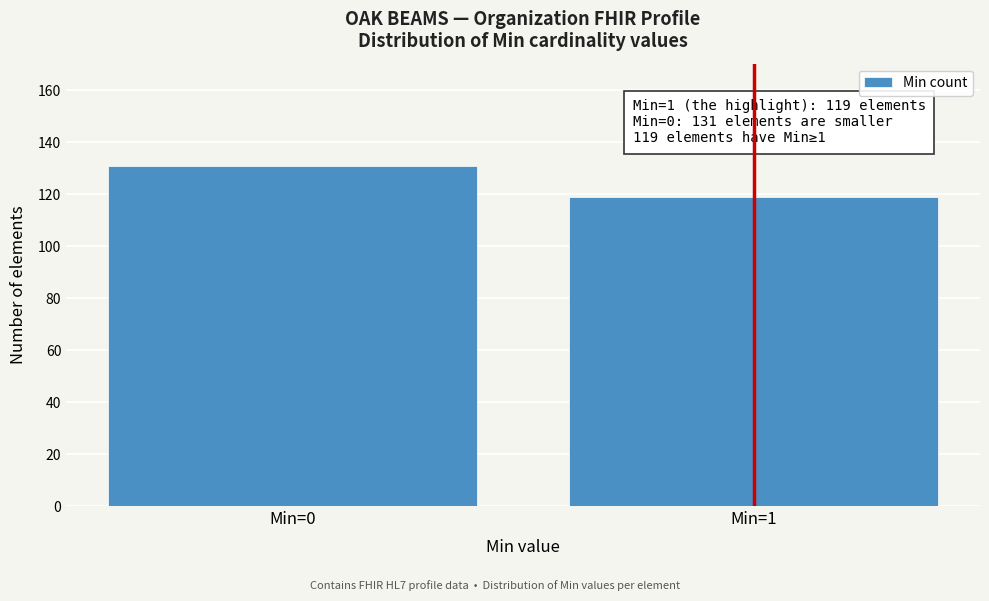

Reading left to right, transcribe all the data shown in this chart.

Min=0=131	Min=1=119